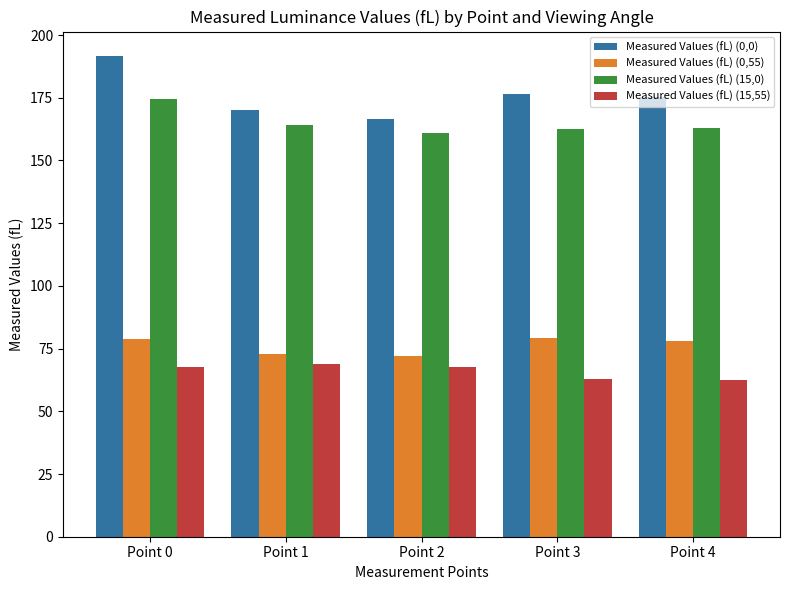

The value of Measured Values (fL) (0,0) at Point 4 is 175.2. True or false?

True